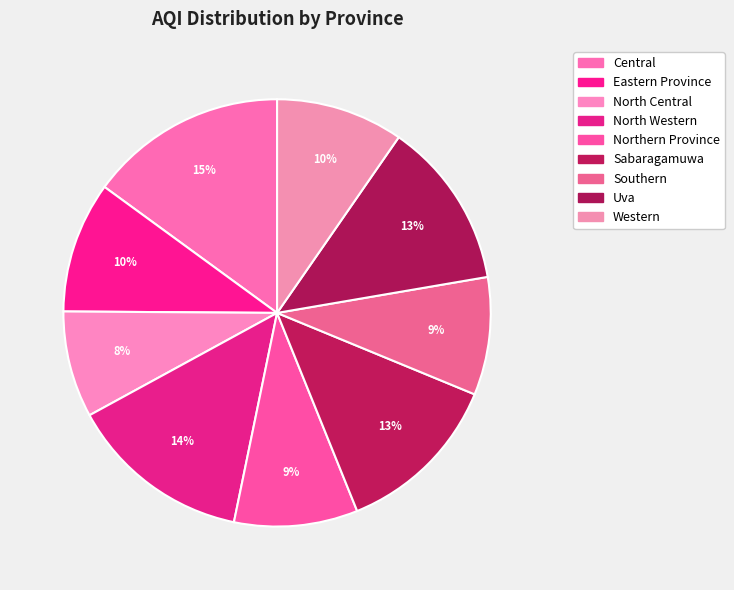

Which has a higher value, Eastern Province or Northern Province?

Eastern Province